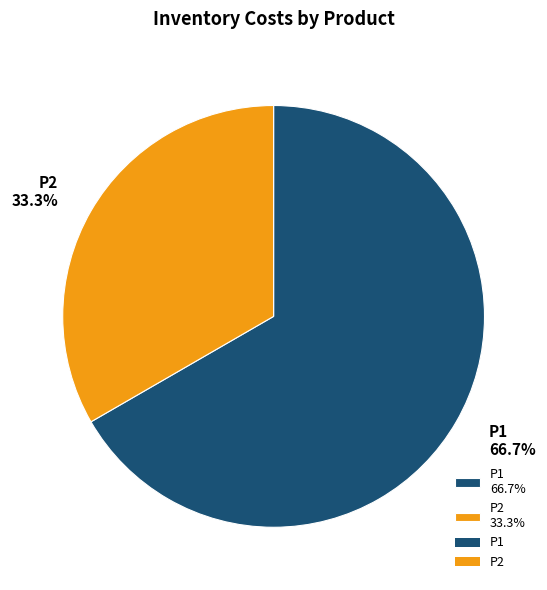

What is the ratio of the value at P2 to the value at P1?

0.5